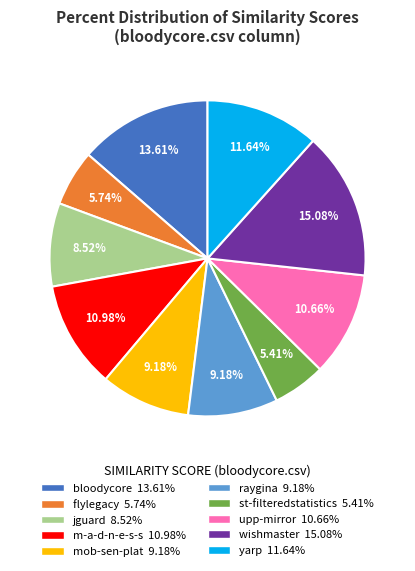

Is there any slice that represents more than half of the pie?

No